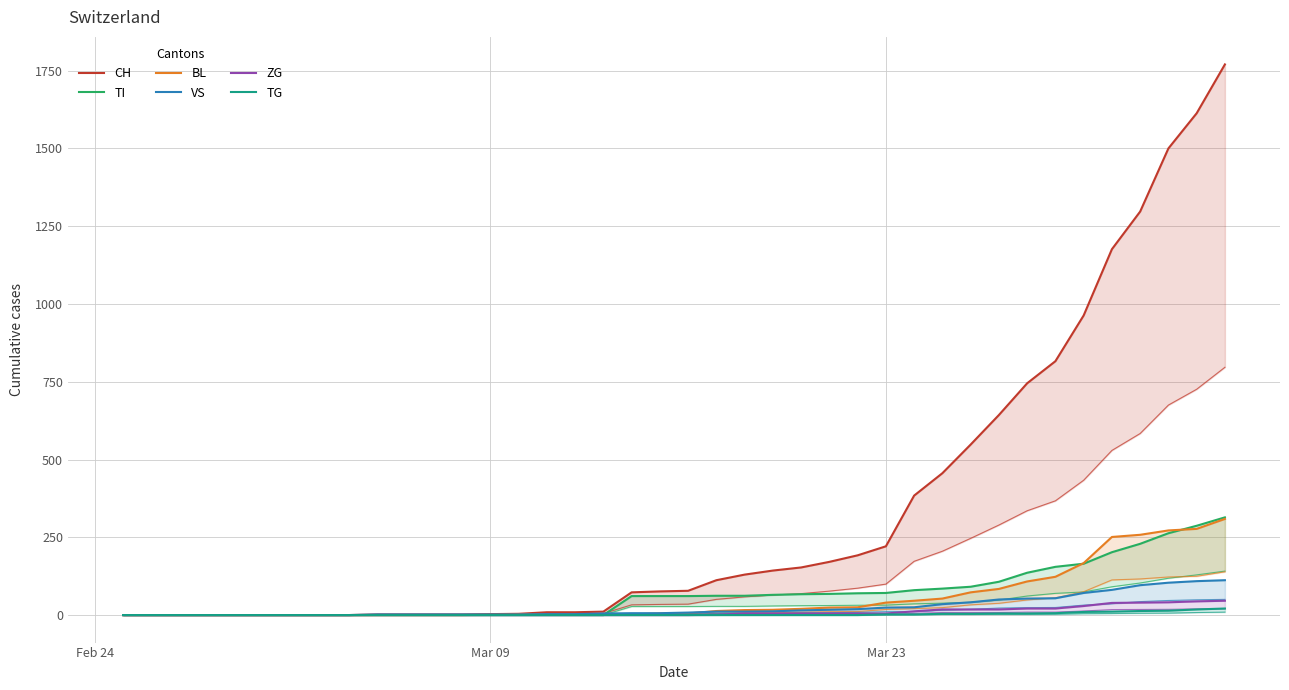

True or false: CH has more than 0 points higher than both neighbors.

False